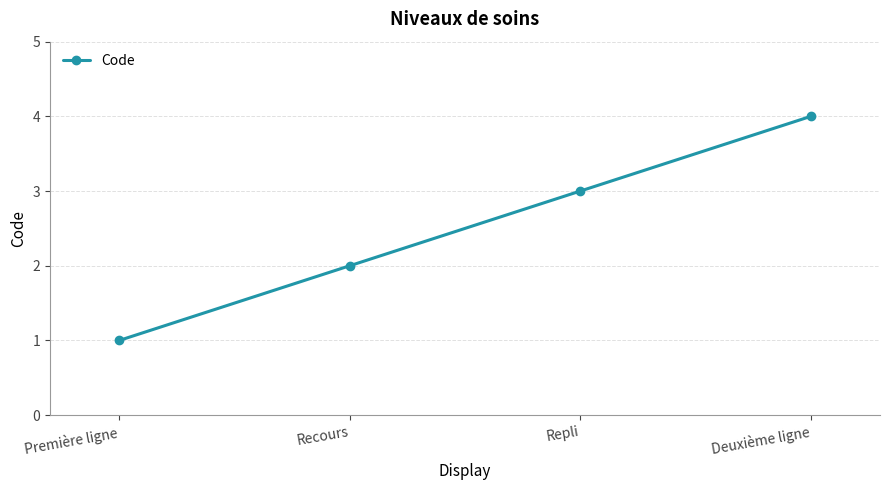

Reading left to right, list all the values displayed in this chart.

Première ligne=1	Recours=2	Repli=3	Deuxième ligne=4